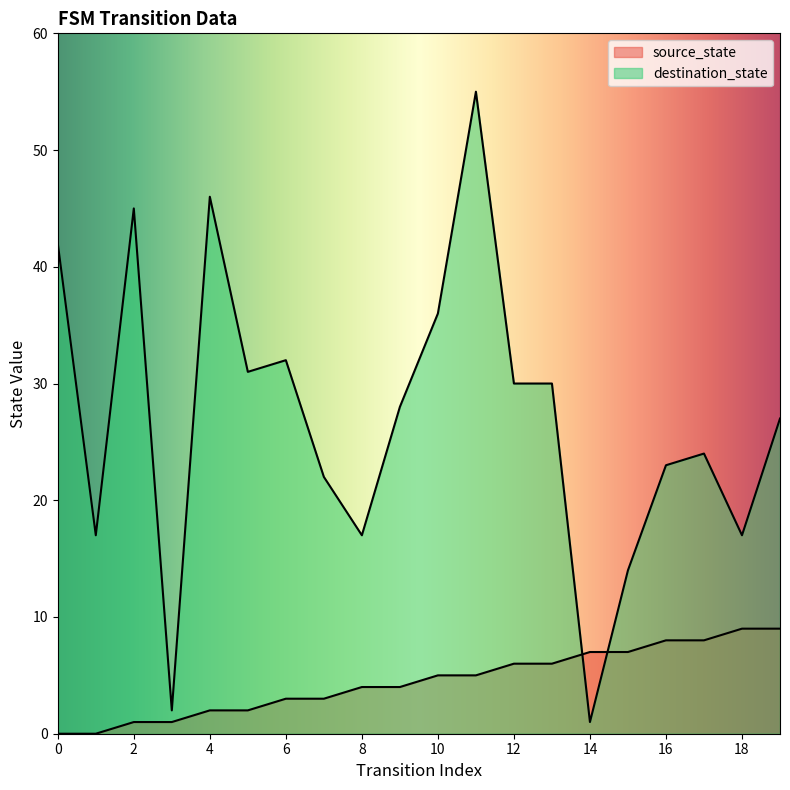

What is the total value across all series at 14?

8